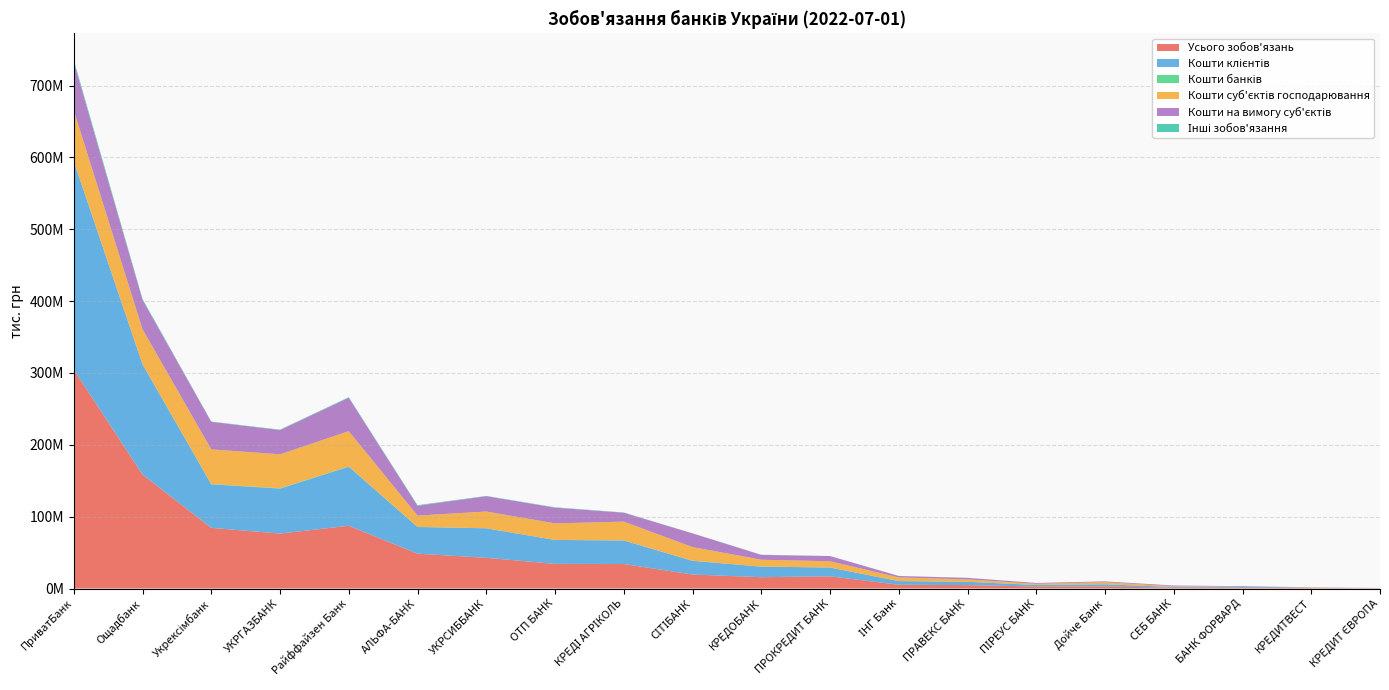

Reading right to left, extract all data points from this chart.

Усього зобов'язань: 189288.5	636412.9	1653831.2	1085225.6	2967812.1	2790026.4	4751238.2	5230909.3	16978442.0	15760789.1	19487594.2	34121530.9	34311933.0	42749448.3	48536032.5	87366025.6	76482005.2	84440152.8	158610119.3	304574024.6
Кошти клієнтів: 179041.8	418695.6	1595381.8	1020742.6	2943051.9	2160050.9	4588146.1	5121900.7	12251005.9	14741802.5	18999327.4	32776327.3	33292818.7	41079595.0	37087448.6	82195894.2	62604614.9	60622015.6	153378772.0	290156252.9
Кошти банків: 0.0	0.0	1.8	266.6	0.0	0.0	2991.3	65.9	0.0	4457.1	245703.7	229.3	68.0	0.0	187233.9	252377.6	583991.1	276842.9	1439.6	5717.5
Кошти суб'єктів господарювання: 176825.2	398499.8	3274.7	1003502.4	2943051.9	1657379.6	3346381.7	5121900.7	8703533.7	9565438.4	18999327.2	26206058.1	23065271.2	23338552.8	15702903.6	49216559.8	47142126.6	48362750.8	48894088.4	70760934.5
Кошти на вимогу суб'єктів: 175639.8	203484.6	1297.2	983468.2	1074337.9	1036876.4	2122649.3	1946936.1	7249414.4	6739475.4	18999327.0	12417286.4	21874554.3	21303869.4	13669964.3	46437046.4	33719225.8	38280608.9	40770619.6	67288294.7
Інші зобов'язання: 9252.3	23516.3	26355.4	55094.2	14431.1	108462.9	111545.6	77416.6	60777.7	230312.3	89171.3	335170.0	531183.8	439830.9	813745.2	849702.9	617872.6	399394.4	1435957.3	2948541.5